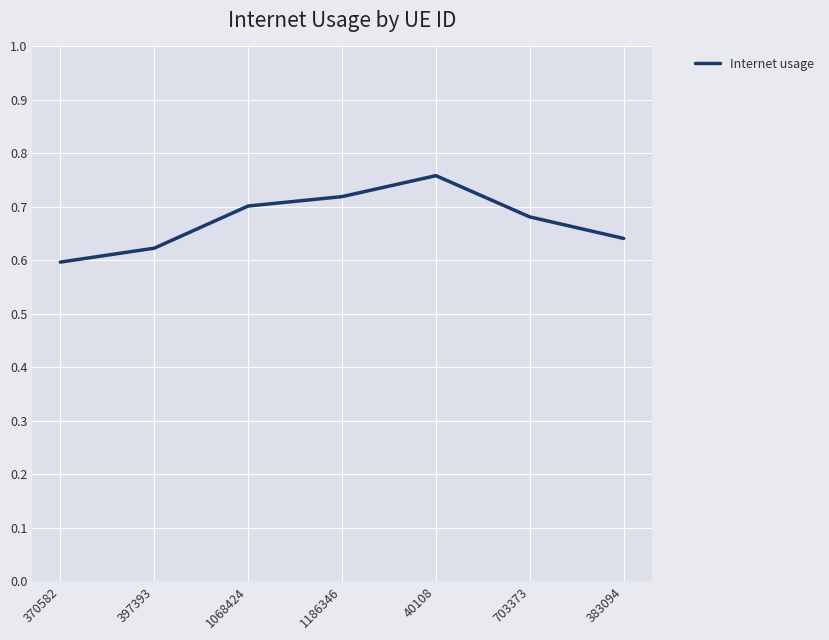

Between 383094 and 1068424, which is larger?

1068424